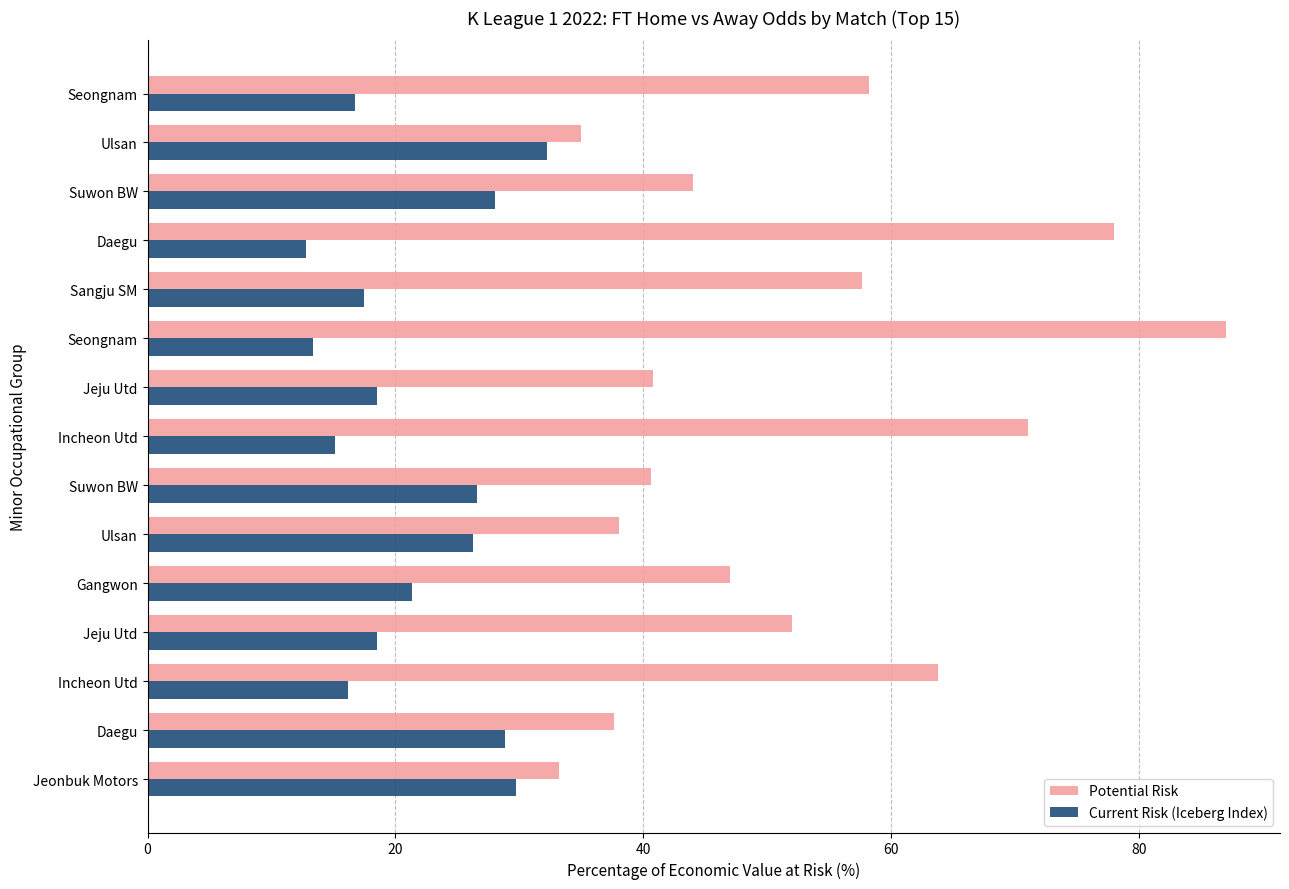

Count the number of data series in this chart.

2